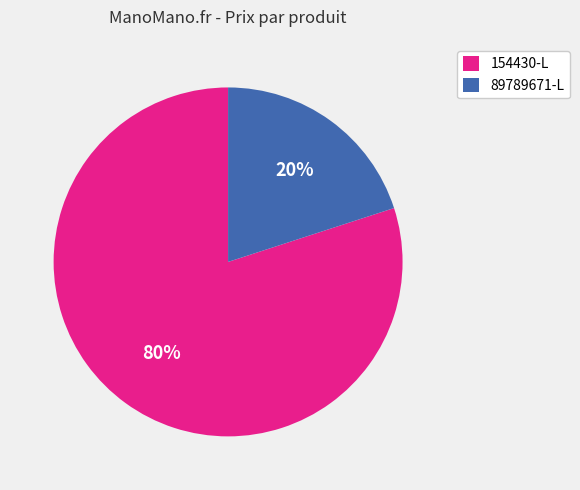

To the nearest percent, what is the combined percentage of 89789671-L and 154430-L?

100%